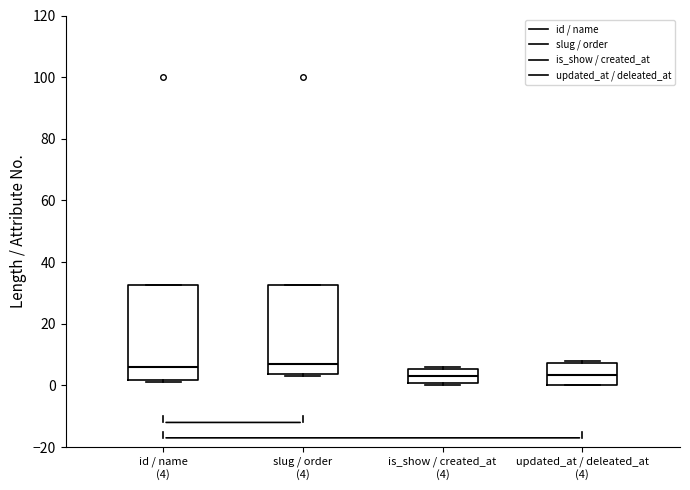

Where is the upper edge of the box for updated_at / deleated_at (4) on the y-axis? The values are not printed on the chart, so give them approximately, as read against the axis.

8